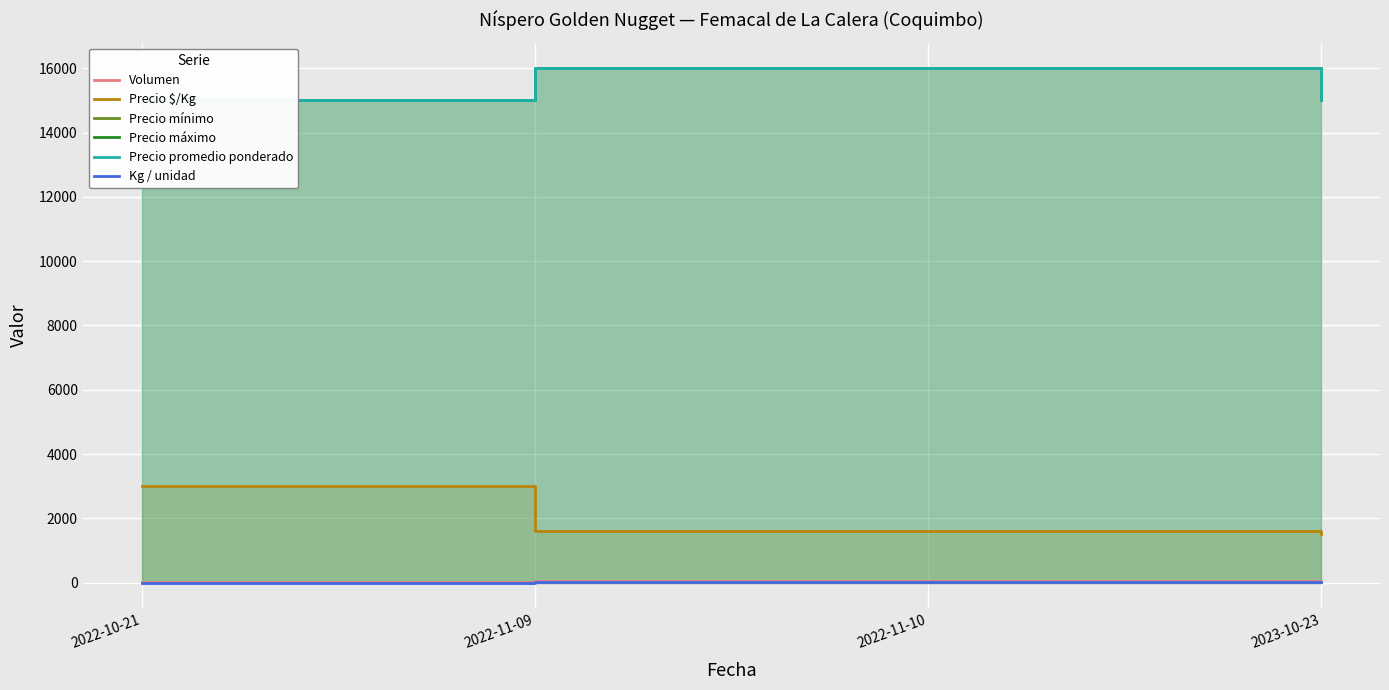

True or false: Volumen and Precio mínimo cross at least once.

False